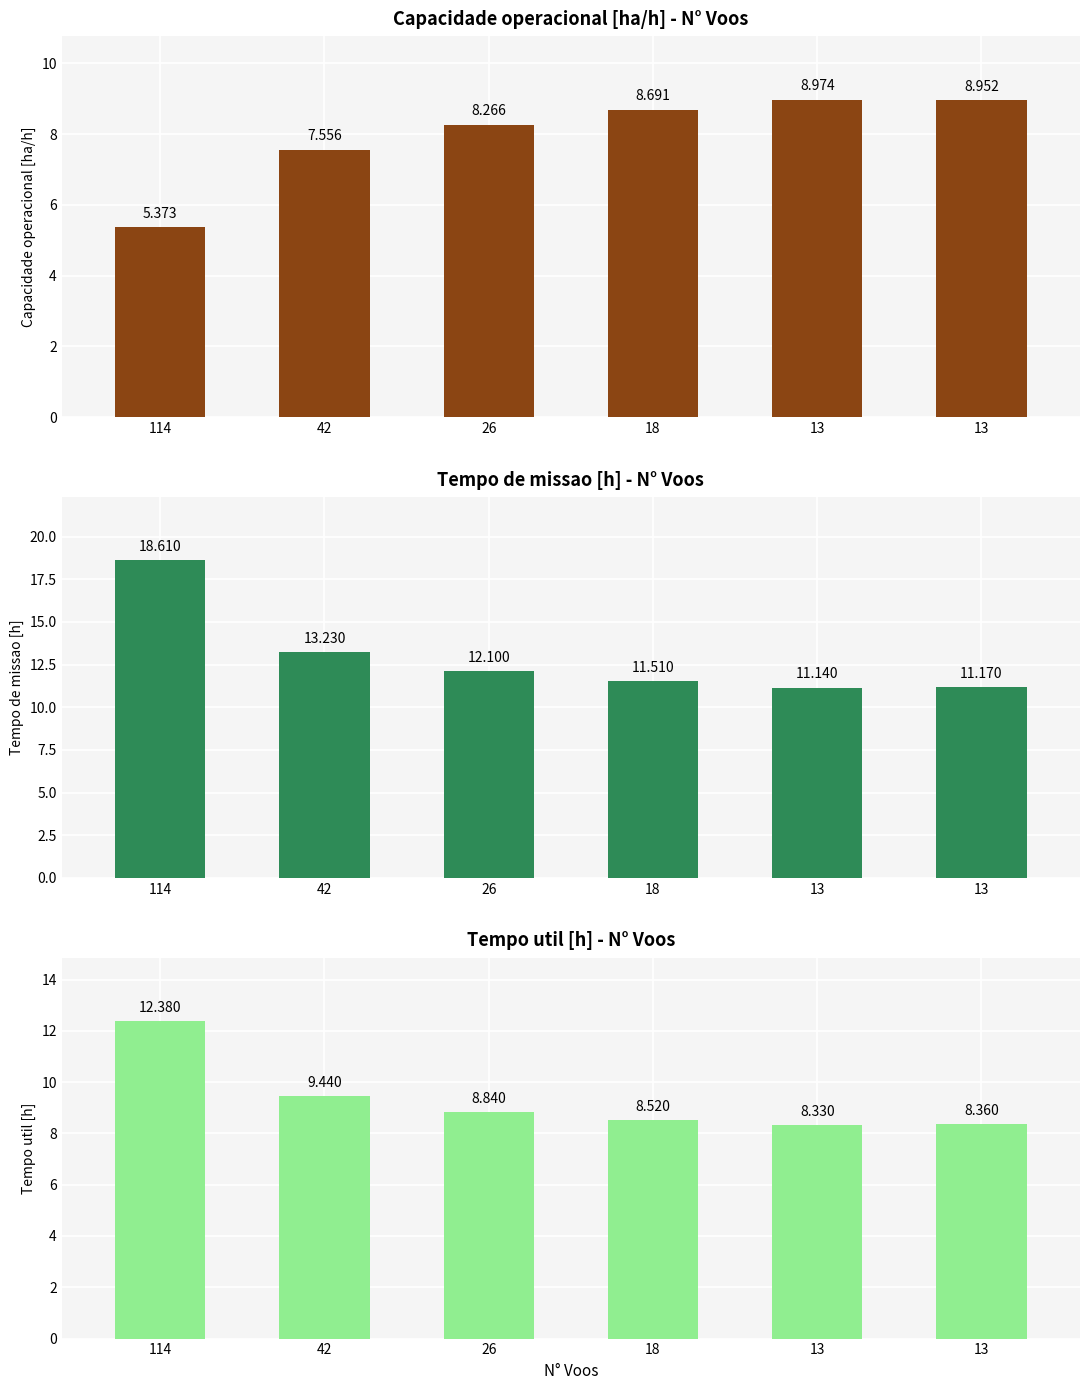

What is the average value of the Tempo de missao [h] series?

13.0